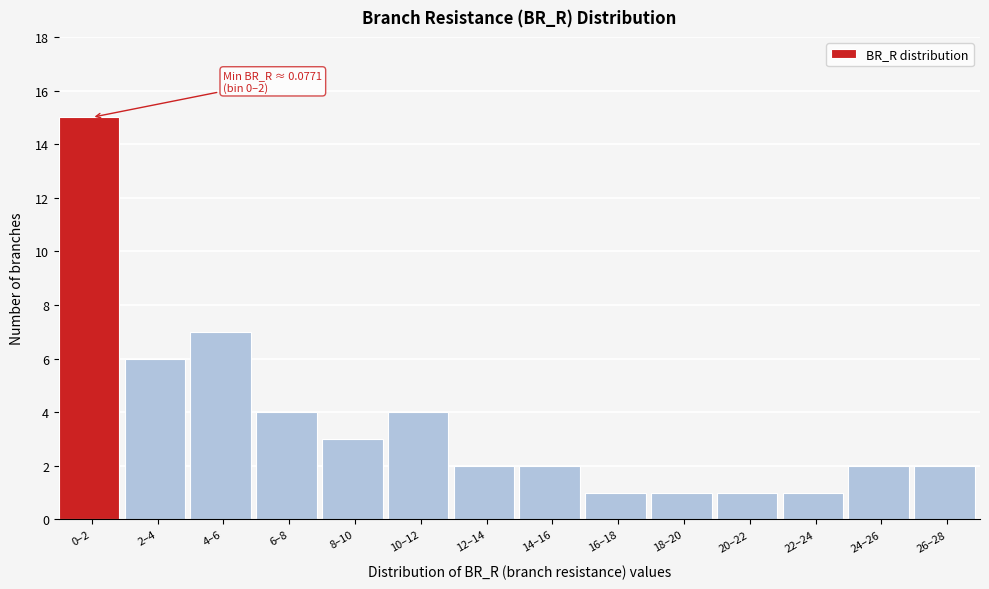

Reading left to right, extract all data points from this chart.

0–2=15	2–4=6	4–6=7	6–8=4	8–10=3	10–12=4	12–14=2	14–16=2	16–18=1	18–20=1	20–22=1	22–24=1	24–26=2	26–28=2